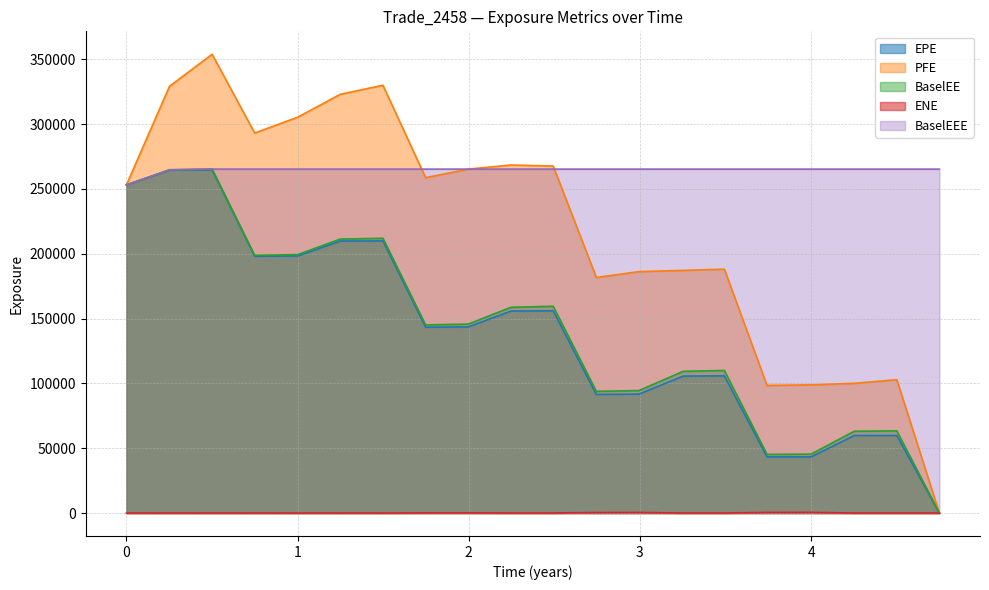

List the series in order of their peak value, lowest first.

ENE, EPE, BaselEE, BaselEEE, PFE